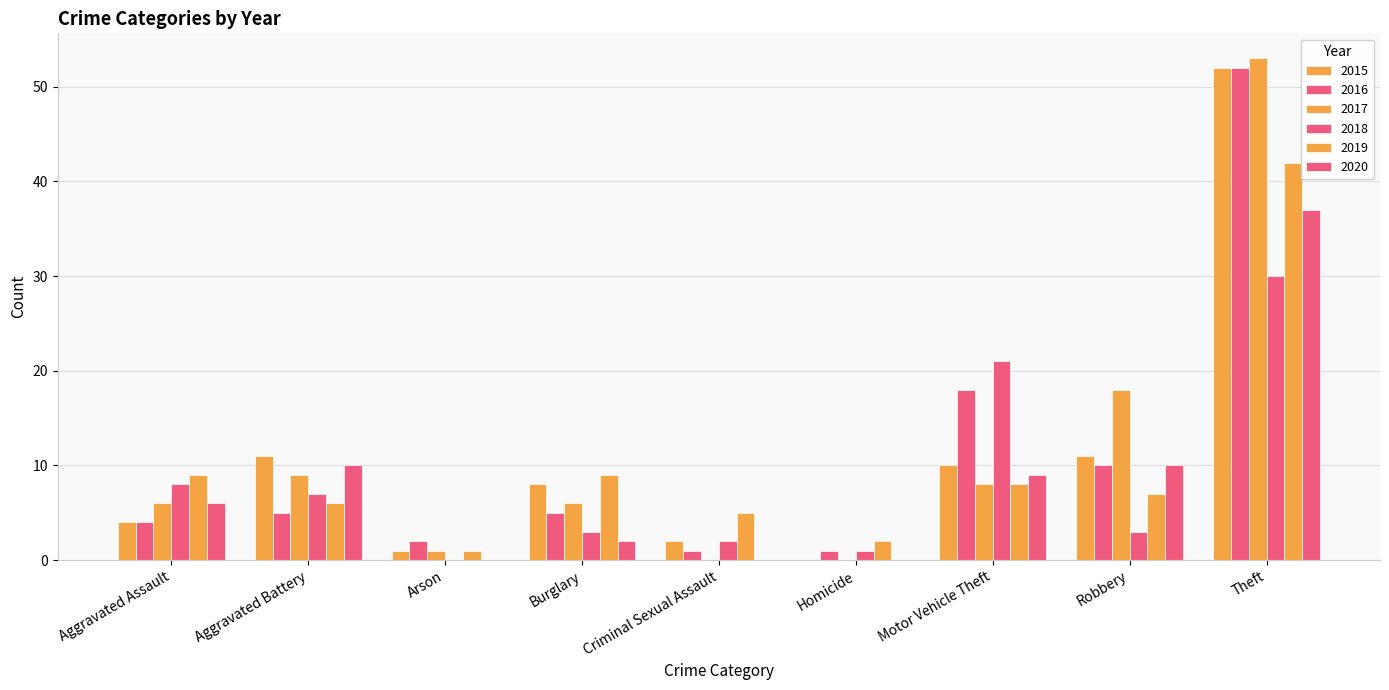

Where is 2018 nearest to the value 15?

Motor Vehicle Theft